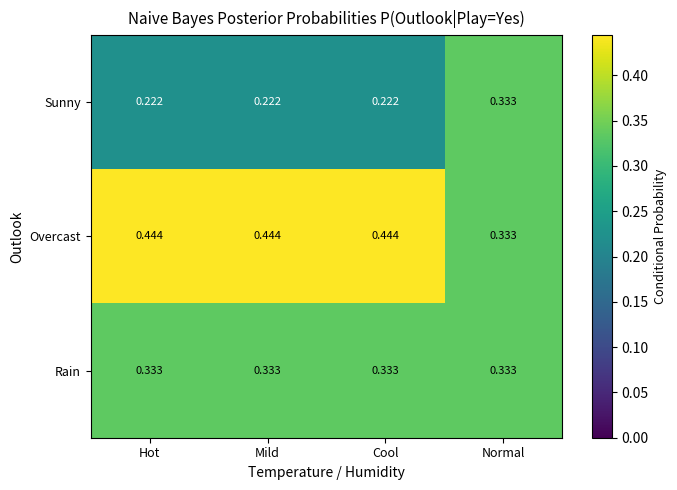

What is the total value across all series at Cool?

1.0